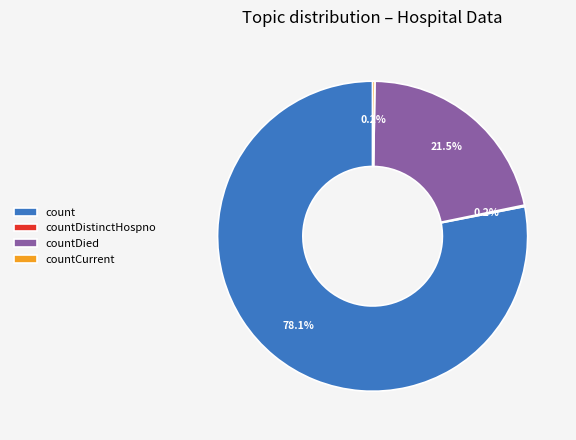

Is there a majority slice in this chart?

Yes